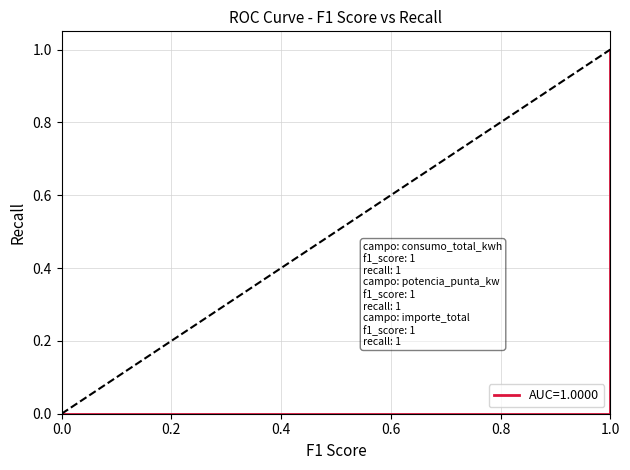

How many lines are shown in the chart?

1